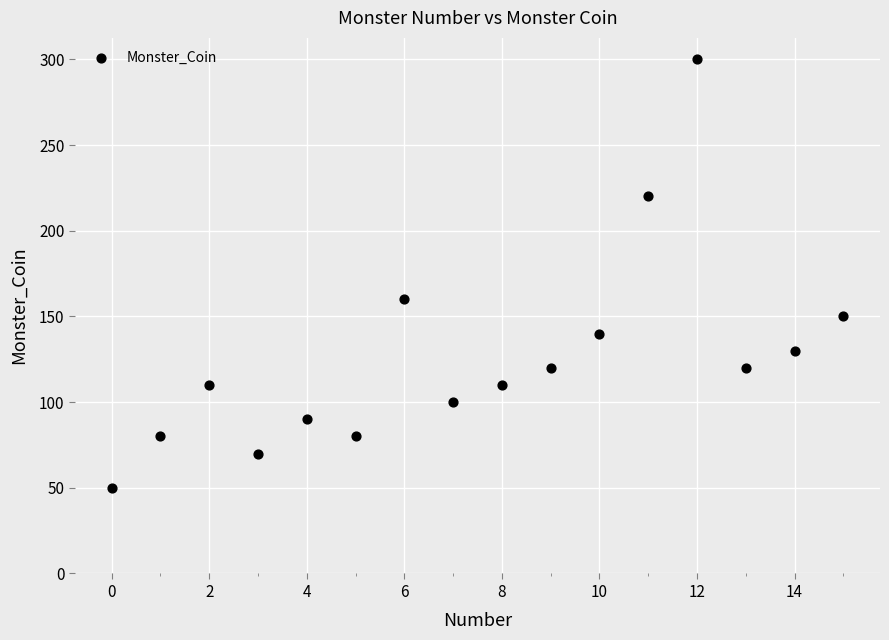

What Y value in the scatter plot is closest to 175?

160